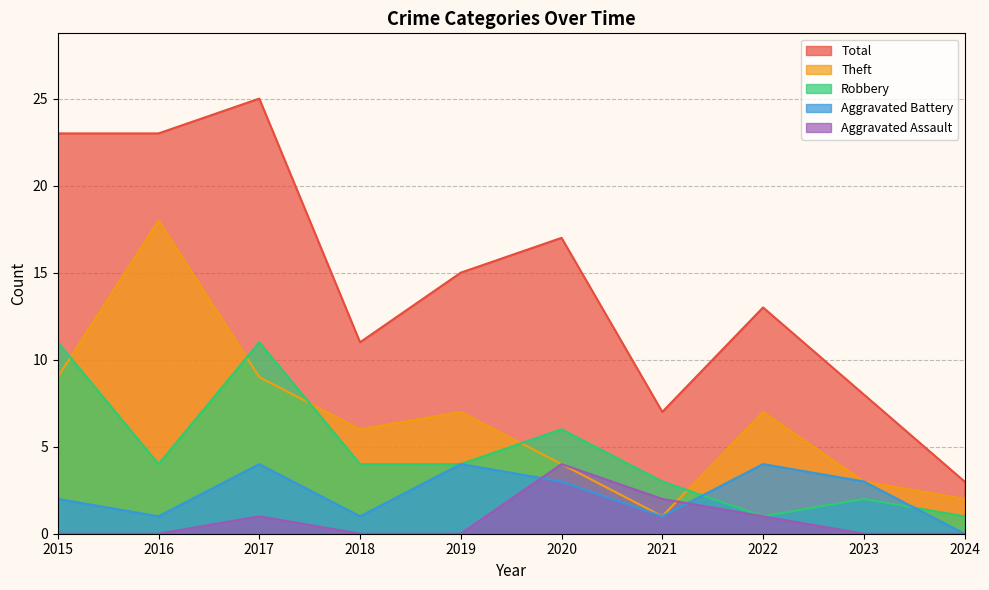

What is the total value across all series at 2017?

50